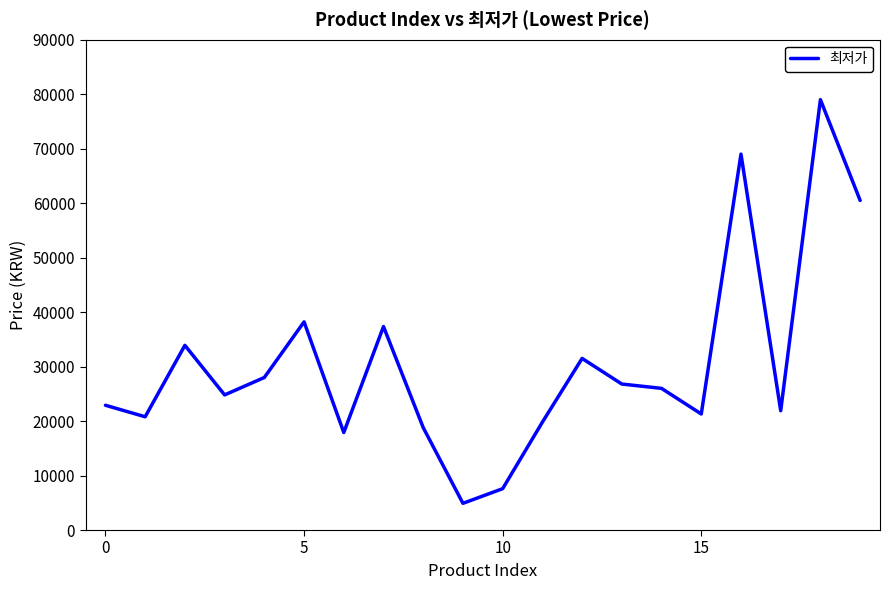

What is the difference between the maximum and minimum values?

74100